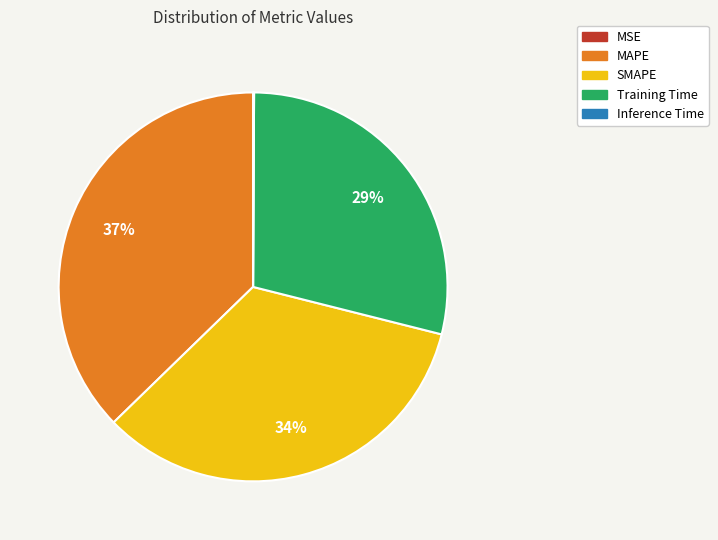

Between SMAPE and MAPE, which is larger?

MAPE